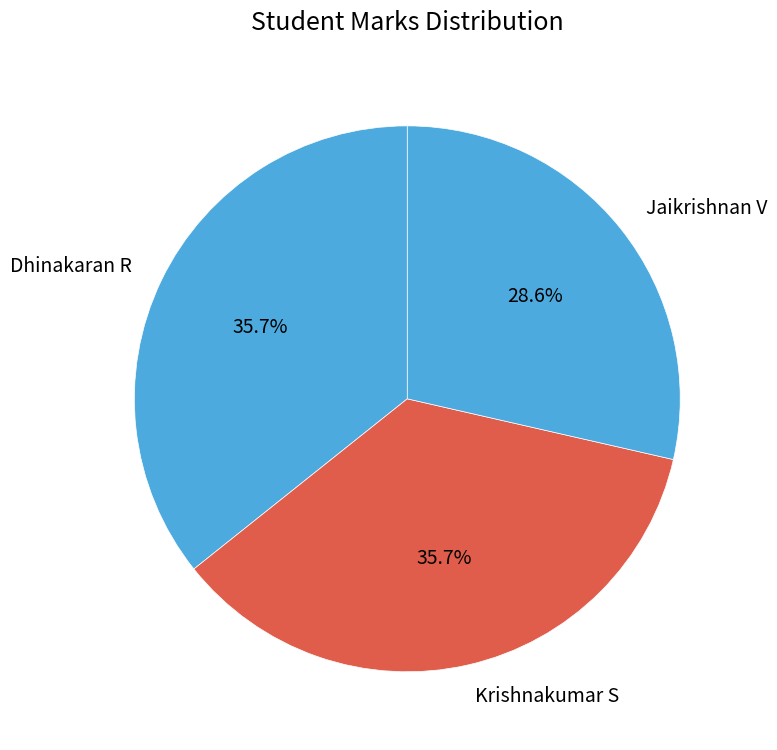

Is there a majority slice in this chart?

No